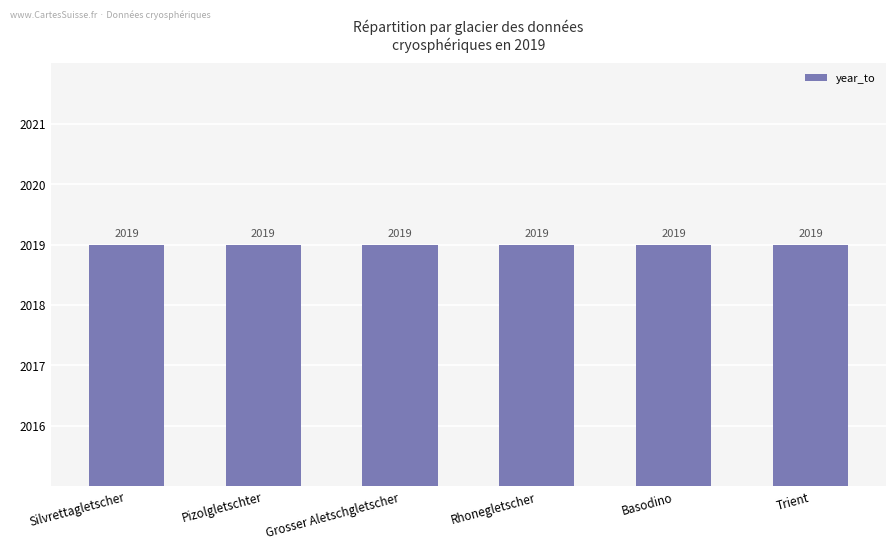

What is the highest value of the year_to series?

2019